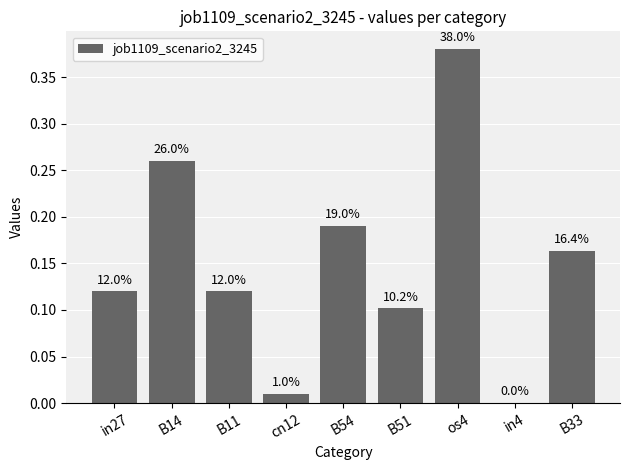

How many data points does each series have?

9